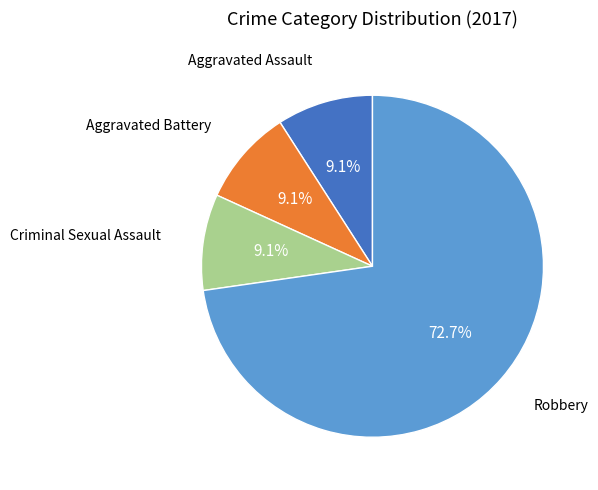

Is there any slice that represents more than half of the pie?

Yes